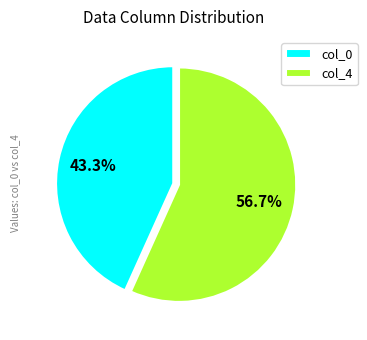

Which slice is the smallest?

col_0